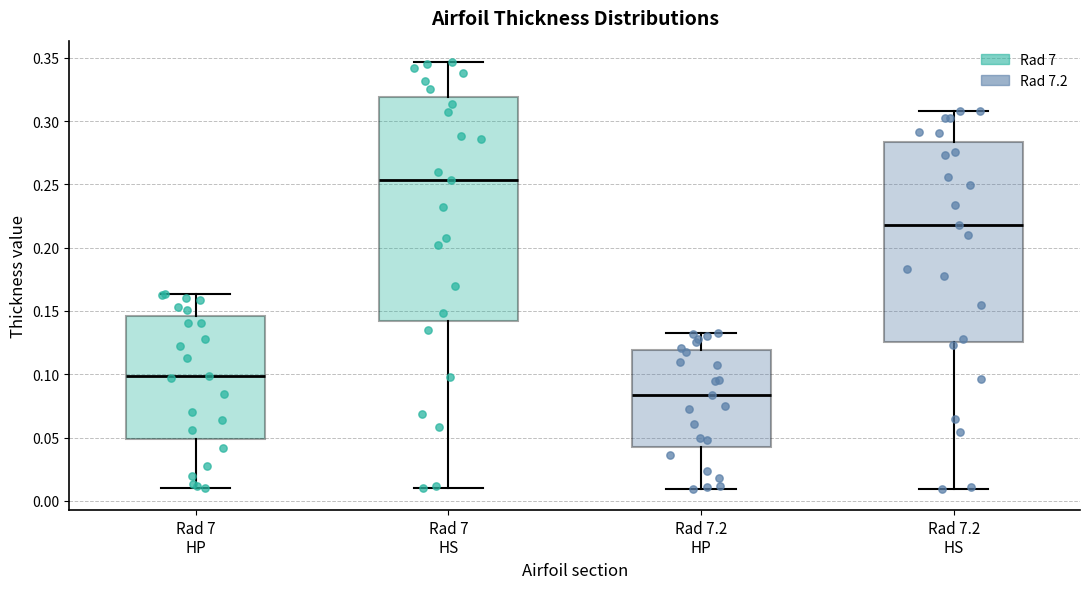

Reading left to right, read every box against the y-axis: the position of its median line, the range the box covers, and the ends of its whiskers. The values are not printed on the chart, so give them approximately, as read against the axis.

Rad 7 HP: median 0.100, box 0.050 to 0.145, whiskers 0.010 to 0.165
Rad 7 HS: median 0.255, box 0.140 to 0.320, whiskers 0.010 to 0.345
Rad 7.2 HP: median 0.085, box 0.040 to 0.120, whiskers 0.010 to 0.135
Rad 7.2 HS: median 0.220, box 0.125 to 0.285, whiskers 0.010 to 0.310